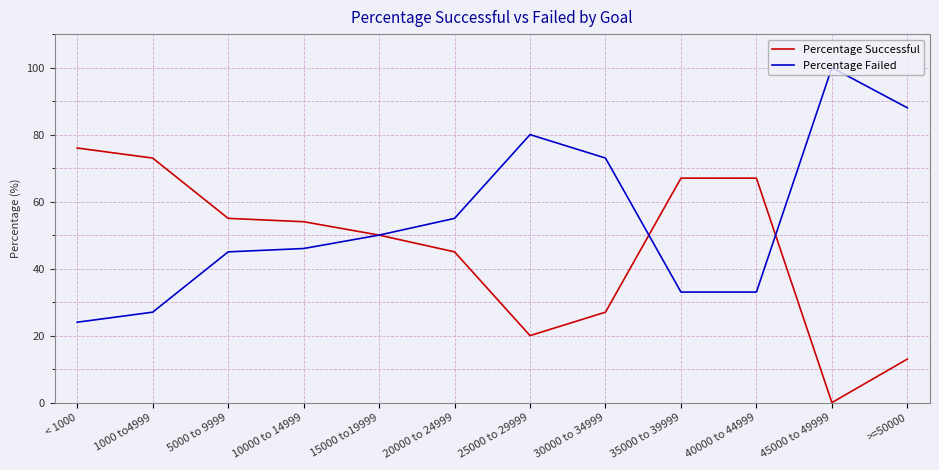

What is the difference between the maximum and second lowest values in the Percentage Successful series?

63